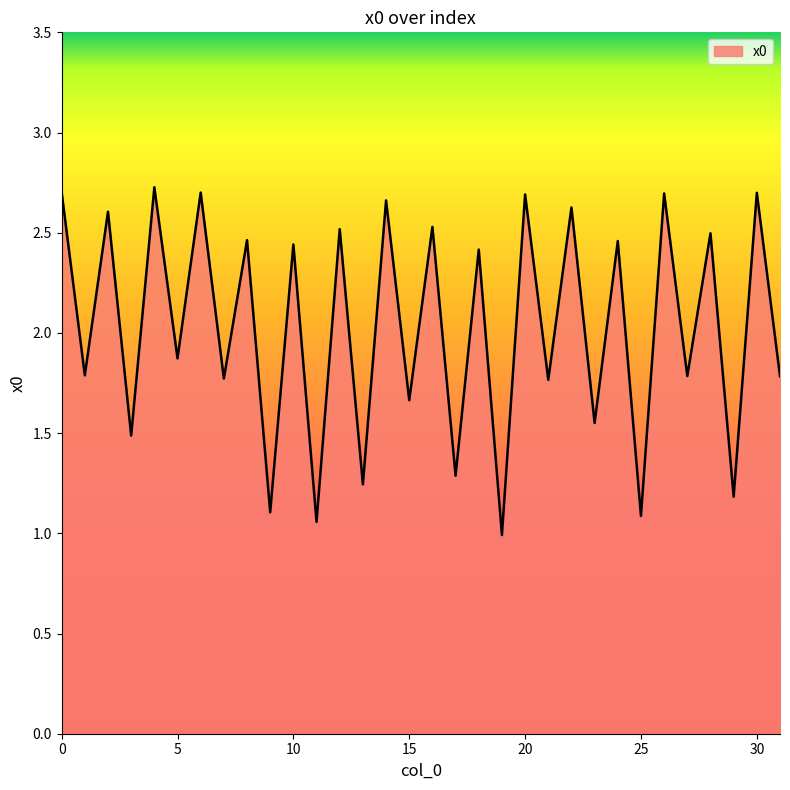

What is the minimum value shown in the chart?

1.0